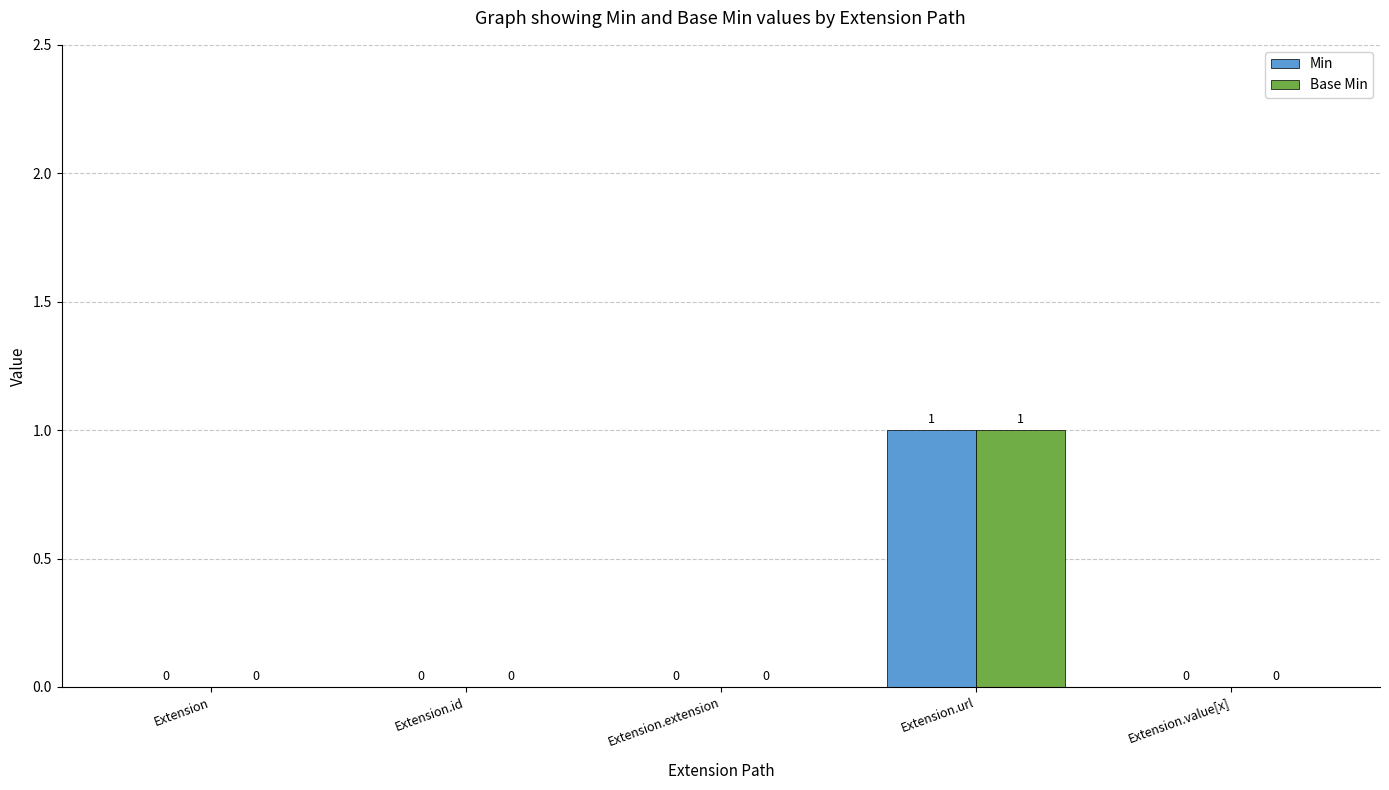

How many Min values are between 0 and 1?

5